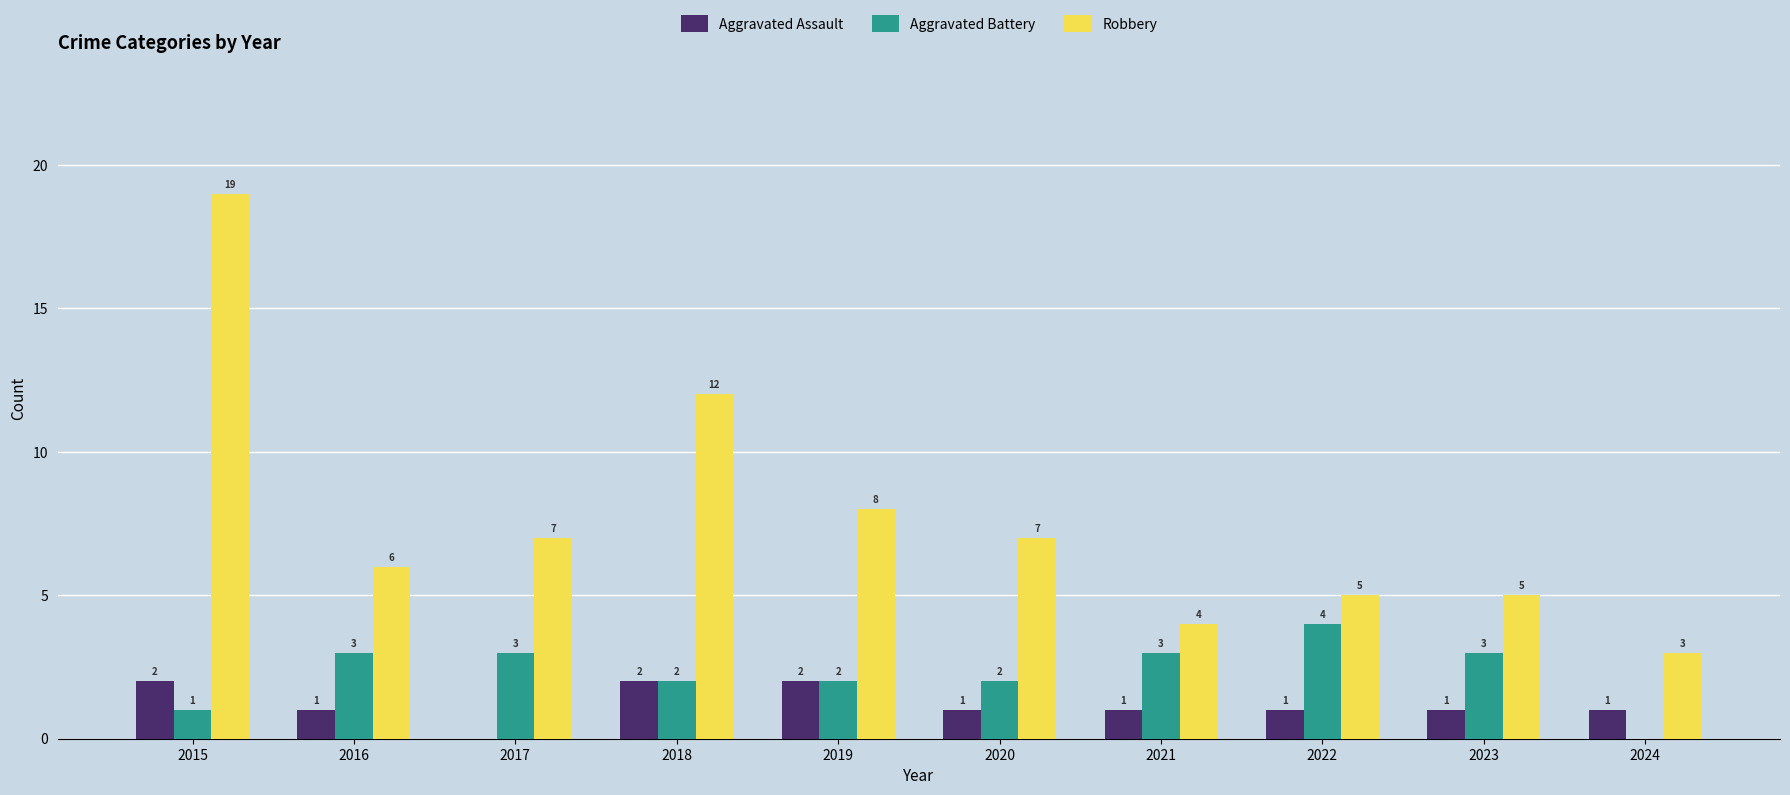

At which label is Robbery closest to 11?

2018